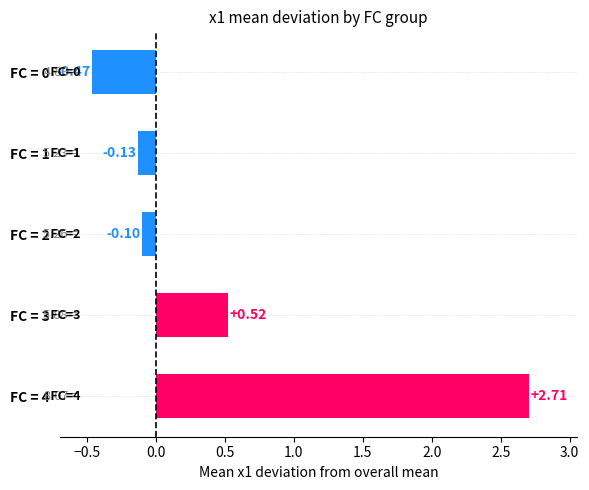

What is the difference between the values at FC = 4 and FC = 3?

2.2